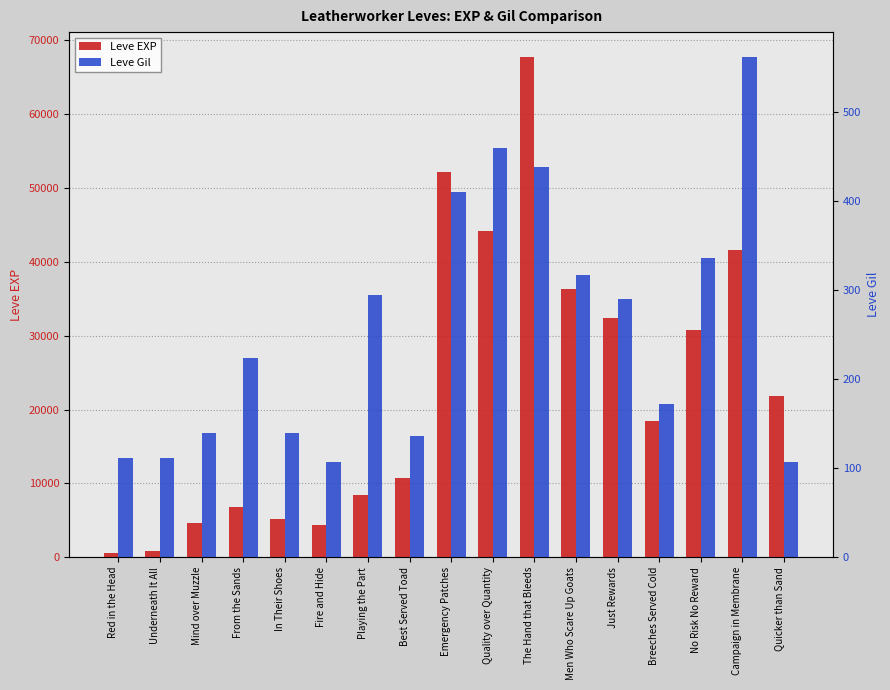

The value of Leve Gil at Men Who Scare Up Goats is 317. True or false?

True